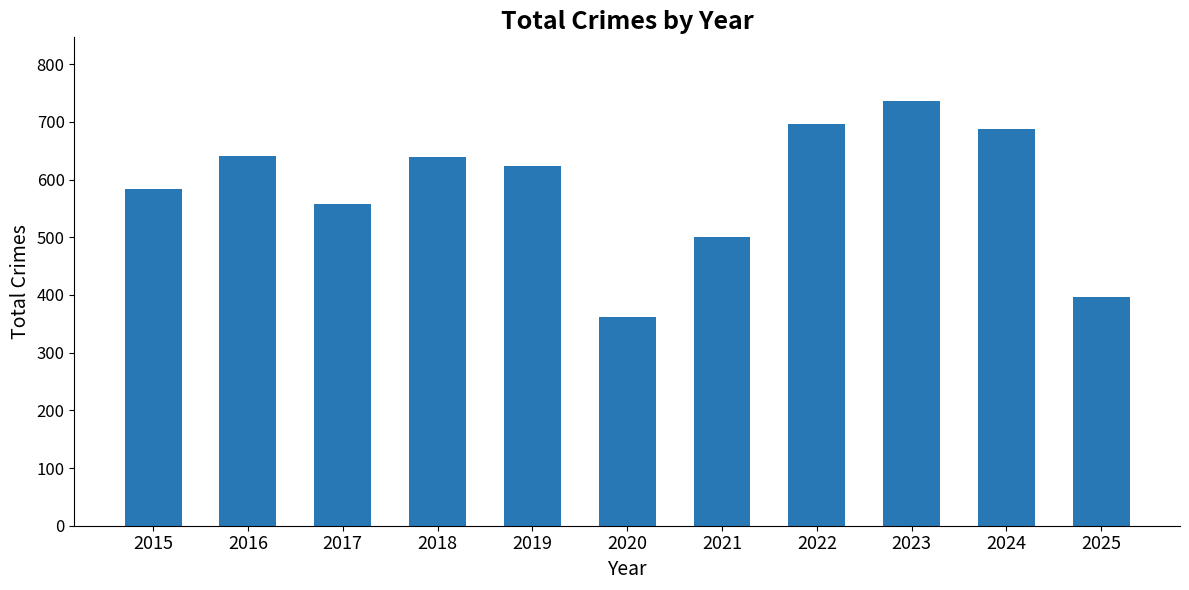

What is the change in value from 2019 to 2024?

+63